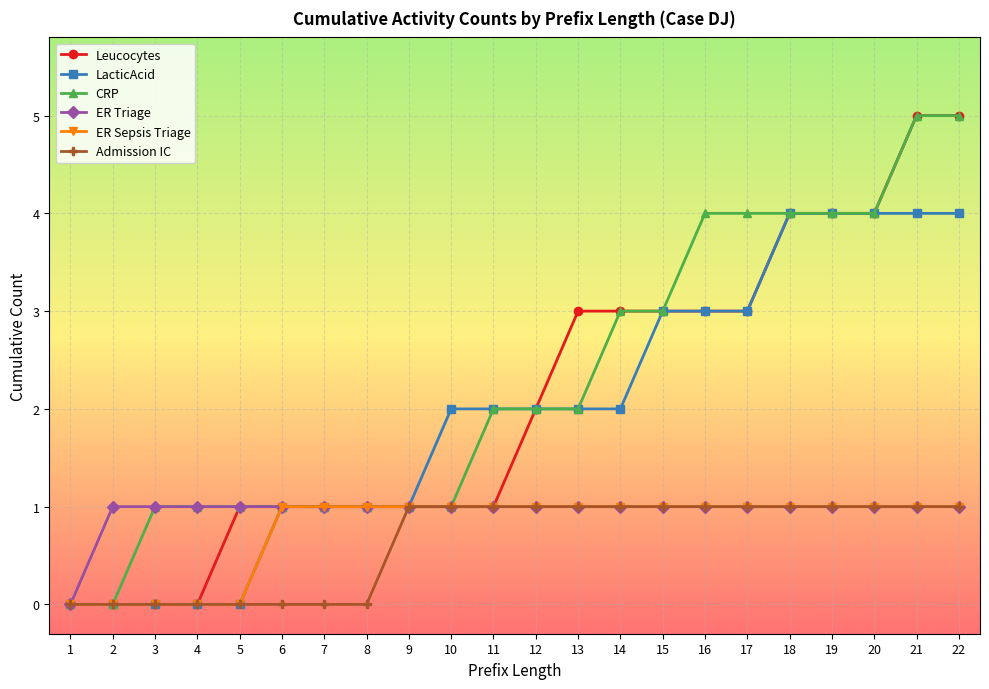

How many series are shown in this chart?

6